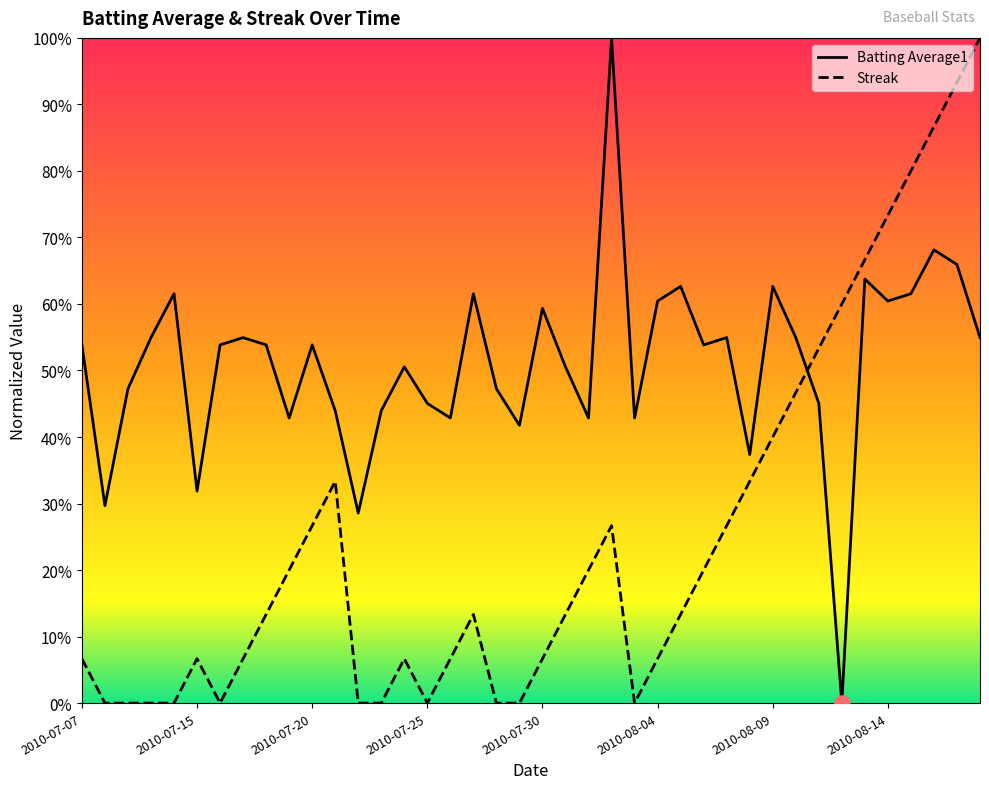

At which category is the sum across all series the highest?

2010-08-17